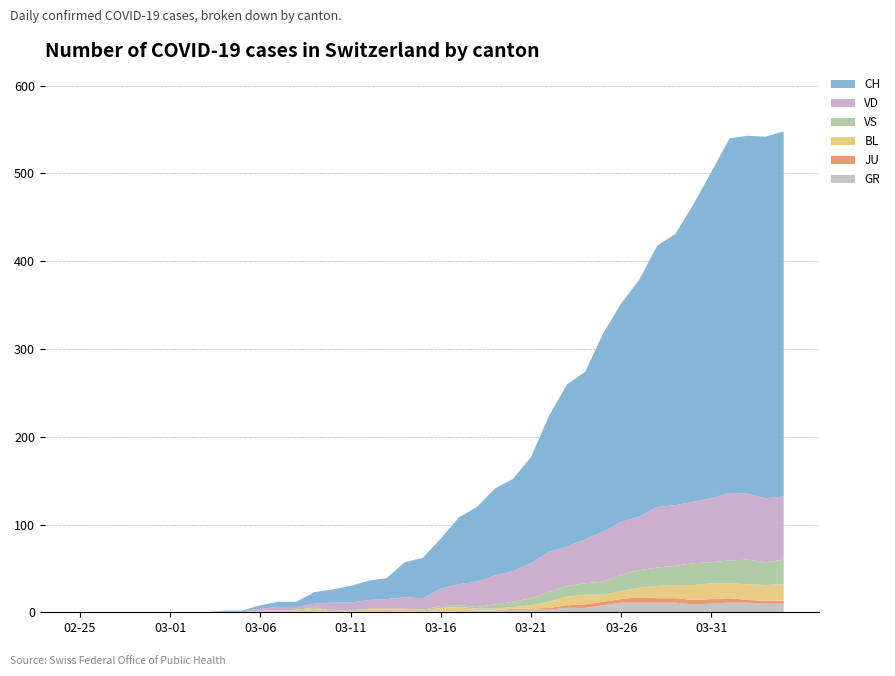

Reading right to left, what are all the values shown in this chart?

GR: 2020-04-04=10	2020-04-03=10	2020-04-02=11	2020-04-01=11	2020-03-31=10	2020-03-30=9	2020-03-29=11	2020-03-28=11	2020-03-27=11	2020-03-26=11	2020-03-25=8	2020-03-24=5	2020-03-23=5	2020-03-22=3	2020-03-21=3	2020-03-20=3	2020-03-19=2	2020-03-18=2	2020-03-17=1	2020-03-16=1	2020-03-15=0	2020-03-14=1	2020-03-13=0	2020-03-12=0	2020-03-11=0	2020-03-10=0	2020-03-09=0	2020-03-08=0	2020-03-07=0	2020-03-06=0	2020-03-05=0	2020-03-04=0	2020-03-03=0	2020-03-02=0	2020-03-01=0	2020-02-29=0	2020-02-28=0	2020-02-27=0	2020-02-26=0	2020-02-25=0
JU: 2020-04-04=3	2020-04-03=3	2020-04-02=3	2020-04-01=5	2020-03-31=5	2020-03-30=5	2020-03-29=5	2020-03-28=5	2020-03-27=6	2020-03-26=4	2020-03-25=4	2020-03-24=4	2020-03-23=3	2020-03-22=2	2020-03-21=1	2020-03-20=1	2020-03-19=0	2020-03-18=0	2020-03-17=0	2020-03-16=0	2020-03-15=0	2020-03-14=0	2020-03-13=0	2020-03-12=0	2020-03-11=0	2020-03-10=0	2020-03-09=0	2020-03-08=0	2020-03-07=0	2020-03-06=0	2020-03-05=0	2020-03-04=0	2020-03-03=0	2020-03-02=0	2020-03-01=0	2020-02-29=0	2020-02-28=0	2020-02-27=0	2020-02-26=0	2020-02-25=0
VS: 2020-04-04=28	2020-04-03=26	2020-04-02=28	2020-04-01=26	2020-03-31=24	2020-03-30=25	2020-03-29=22	2020-03-28=21	2020-03-27=20	2020-03-26=19	2020-03-25=15	2020-03-24=13	2020-03-23=12	2020-03-22=11	2020-03-21=8	2020-03-20=6	2020-03-19=5	2020-03-18=2	2020-03-17=2	2020-03-16=2	2020-03-15=1	2020-03-14=1	2020-03-13=1	2020-03-12=1	2020-03-11=1	2020-03-10=1	2020-03-09=1	2020-03-08=1	2020-03-07=0	2020-03-06=0	2020-03-05=0	2020-03-04=0	2020-03-03=0	2020-03-02=0	2020-03-01=0	2020-02-29=0	2020-02-28=0	2020-02-27=0	2020-02-26=0	2020-02-25=0
BL: 2020-04-04=19	2020-04-03=18	2020-04-02=18	2020-04-01=17	2020-03-31=18	2020-03-30=17	2020-03-29=15	2020-03-28=14	2020-03-27=11	2020-03-26=9	2020-03-25=8	2020-03-24=11	2020-03-23=10	2020-03-22=7	2020-03-21=4	2020-03-20=2	2020-03-19=2	2020-03-18=2	2020-03-17=5	2020-03-16=4	2020-03-15=2	2020-03-14=2	2020-03-13=3	2020-03-12=3	2020-03-11=1	2020-03-10=1	2020-03-09=4	2020-03-08=2	2020-03-07=2	2020-03-06=2	2020-03-05=0	2020-03-04=0	2020-03-03=0	2020-03-02=0	2020-03-01=0	2020-02-29=0	2020-02-28=0	2020-02-27=0	2020-02-26=0	2020-02-25=0
VD: 2020-04-04=72	2020-04-03=73	2020-04-02=75	2020-04-01=77	2020-03-31=73	2020-03-30=70	2020-03-29=69	2020-03-28=69	2020-03-27=61	2020-03-26=60	2020-03-25=57	2020-03-24=50	2020-03-23=45	2020-03-22=46	2020-03-21=40	2020-03-20=35	2020-03-19=33	2020-03-18=29	2020-03-17=24	2020-03-16=20	2020-03-15=13	2020-03-14=13	2020-03-13=11	2020-03-12=10	2020-03-11=9	2020-03-10=9	2020-03-09=5	2020-03-08=3	2020-03-07=4	2020-03-06=2	2020-03-05=1	2020-03-04=1	2020-03-03=0	2020-03-02=0	2020-03-01=0	2020-02-29=0	2020-02-28=0	2020-02-27=0	2020-02-26=0	2020-02-25=0
CH: 2020-04-04=416	2020-04-03=412	2020-04-02=408	2020-04-01=404	2020-03-31=372	2020-03-30=339	2020-03-29=309	2020-03-28=298	2020-03-27=270	2020-03-26=249	2020-03-25=226	2020-03-24=191	2020-03-23=185	2020-03-22=155	2020-03-21=121	2020-03-20=105	2020-03-19=99	2020-03-18=85	2020-03-17=76	2020-03-16=57	2020-03-15=46	2020-03-14=40	2020-03-13=24	2020-03-12=22	2020-03-11=19	2020-03-10=15	2020-03-09=13	2020-03-08=6	2020-03-07=6	2020-03-06=4	2020-03-05=1	2020-03-04=1	2020-03-03=0	2020-03-02=0	2020-03-01=0	2020-02-29=0	2020-02-28=0	2020-02-27=0	2020-02-26=0	2020-02-25=0